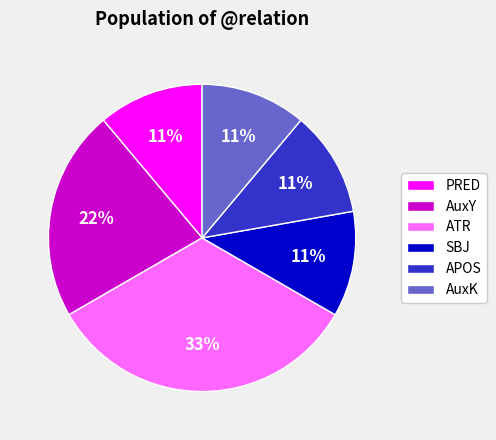

Is it true that AuxK is 17% of the pie?

False